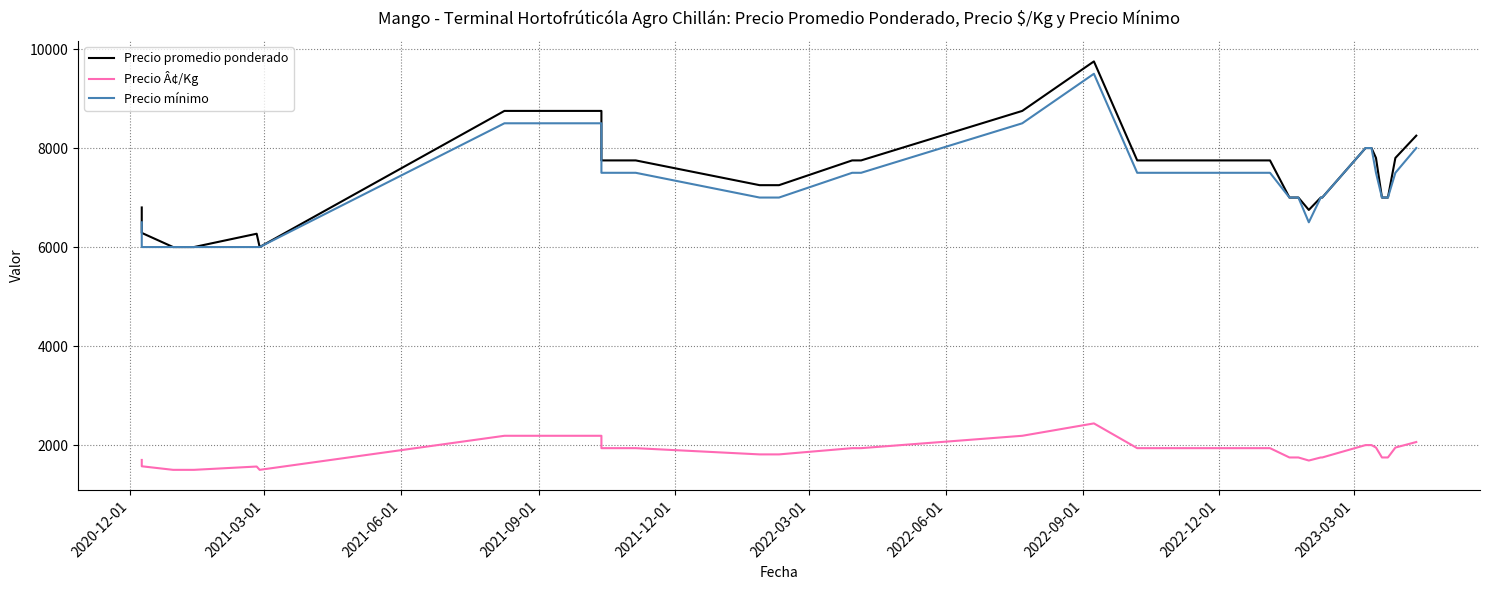

True or false: Precio Â¢/Kg has more than 2 points higher than both neighbors.

False